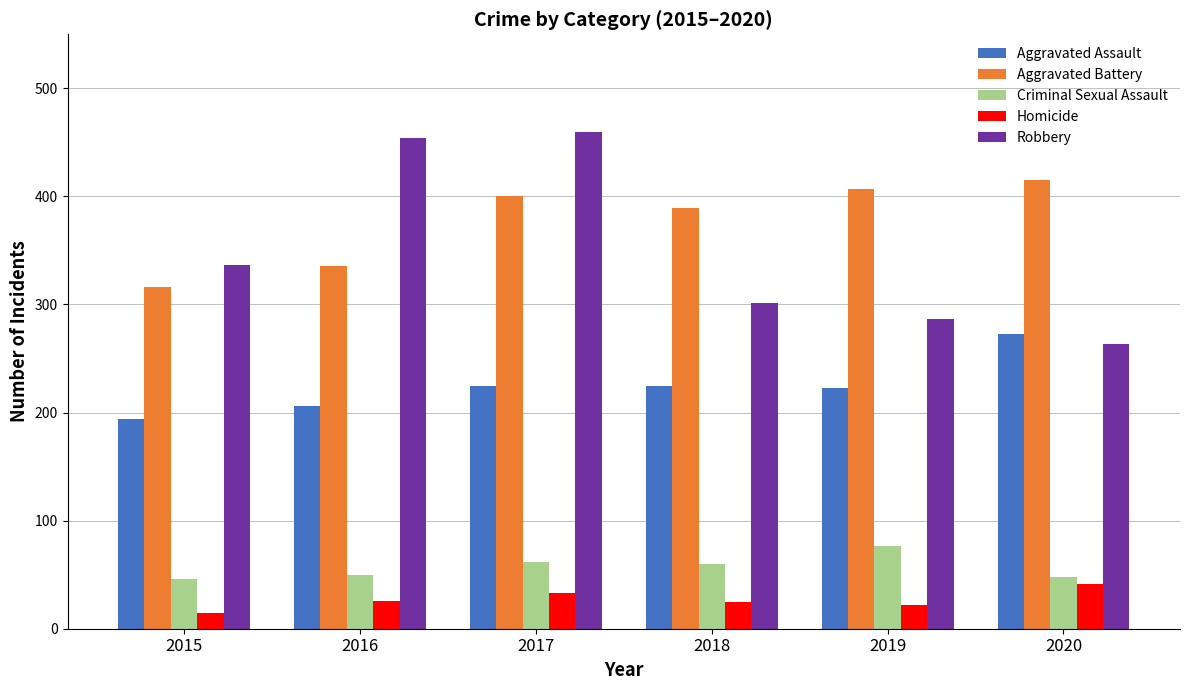

True or false: Robbery has a value of 68 at 2018.

False